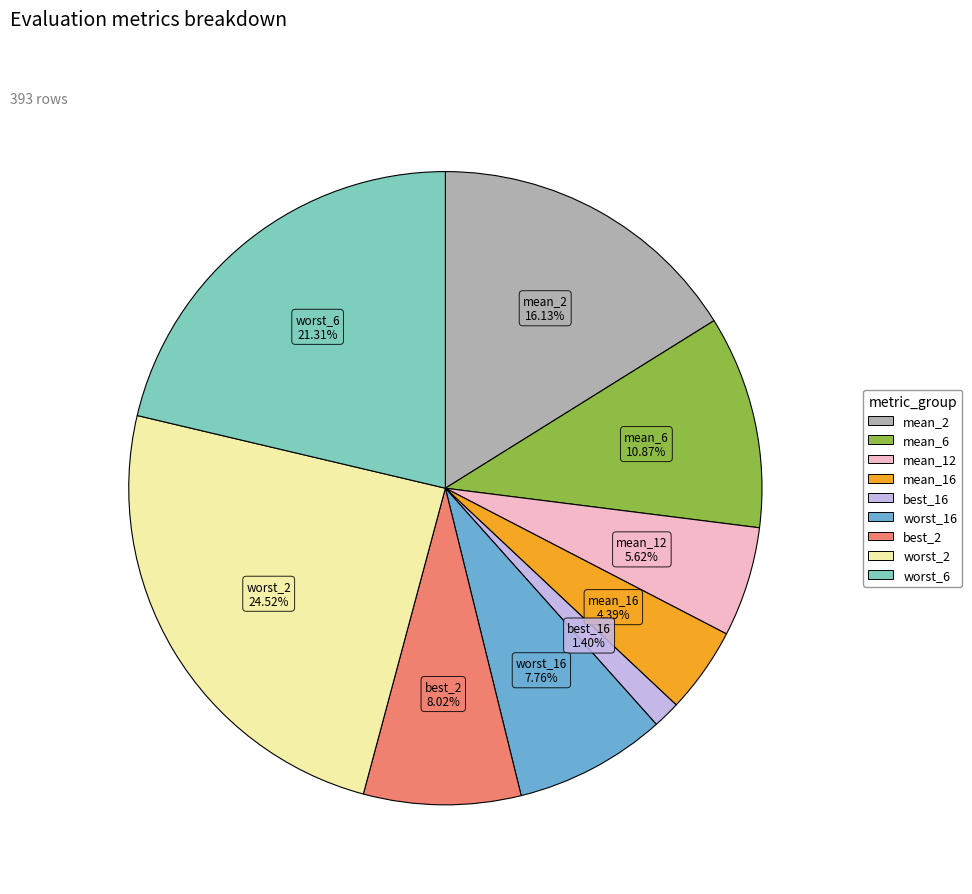

To the nearest percent, what portion does best_2 represent?

8%